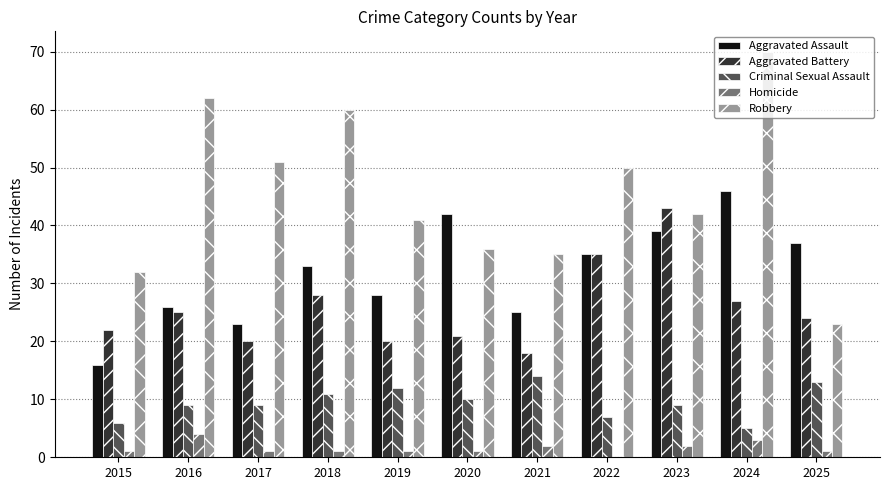

What is the sum of all Aggravated Assault values?

350